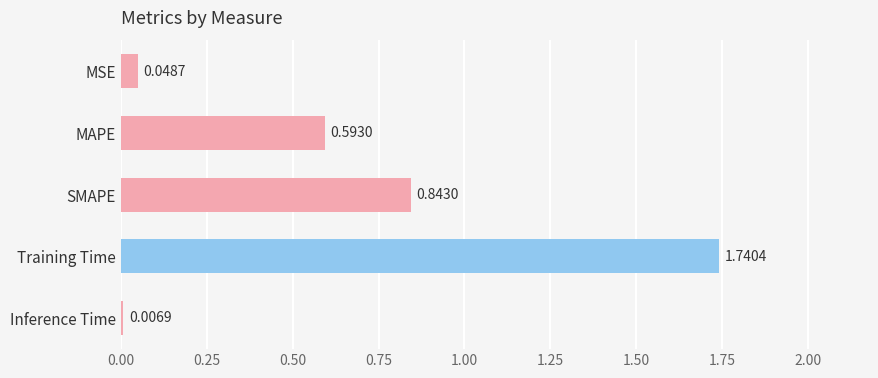

List the labels in order of value, largest first.

Training Time, SMAPE, MAPE, MSE, Inference Time